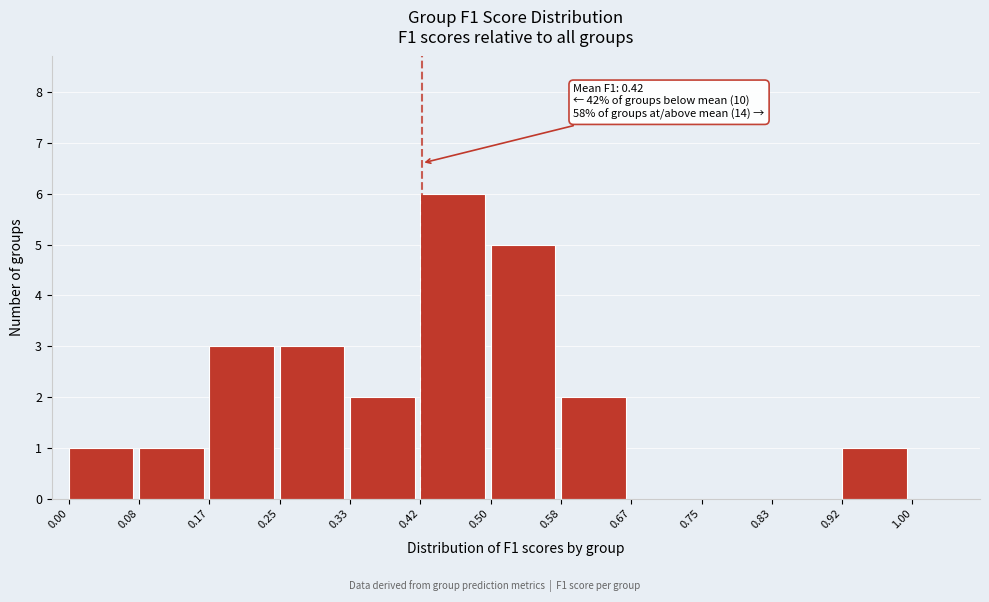

Which range on the x-axis has the tallest bar?

0.42 to 0.50